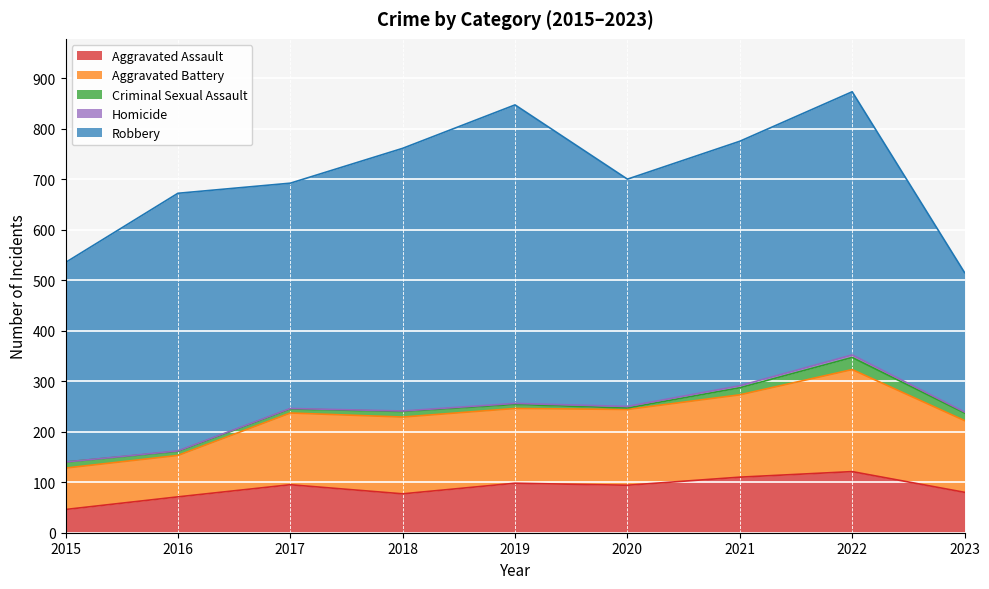

Which series has the largest range (max minus min)?

Robbery